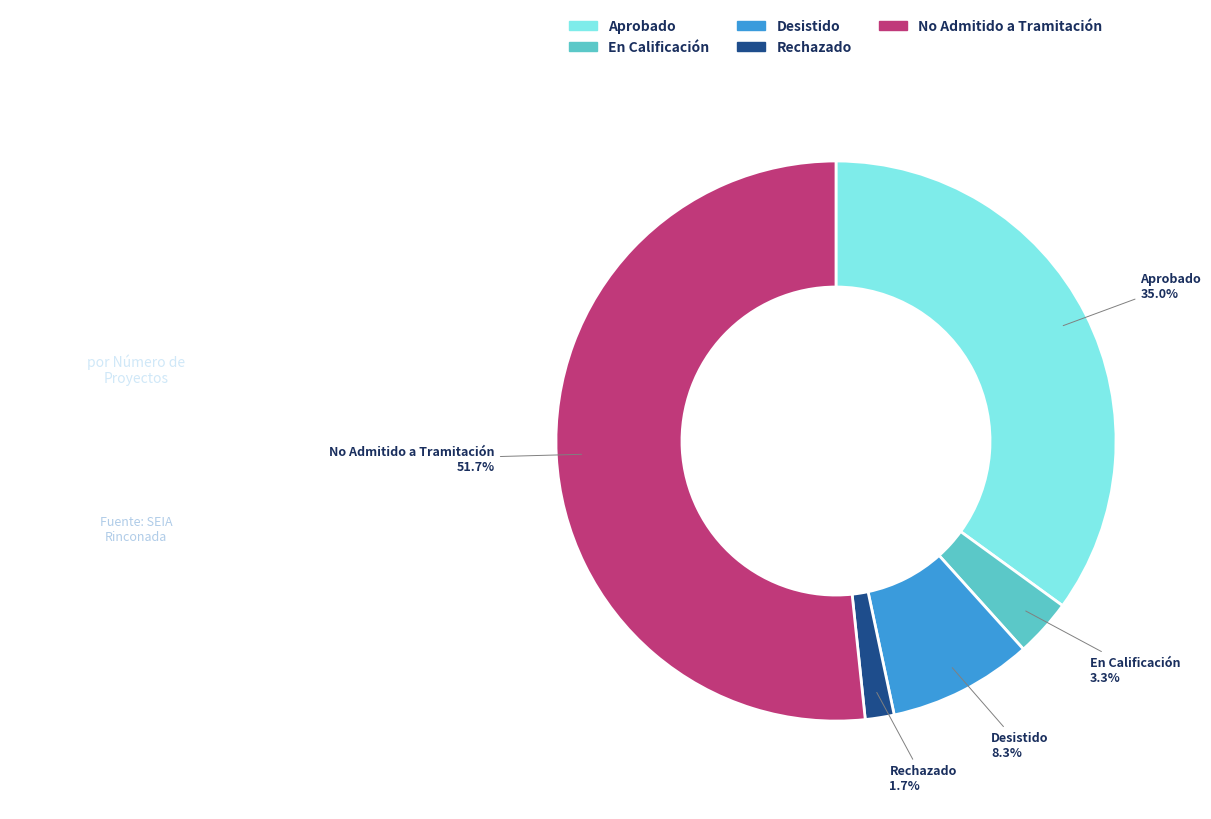

What is the ratio of the value at Desistido to the value at En Calificación?

2.5